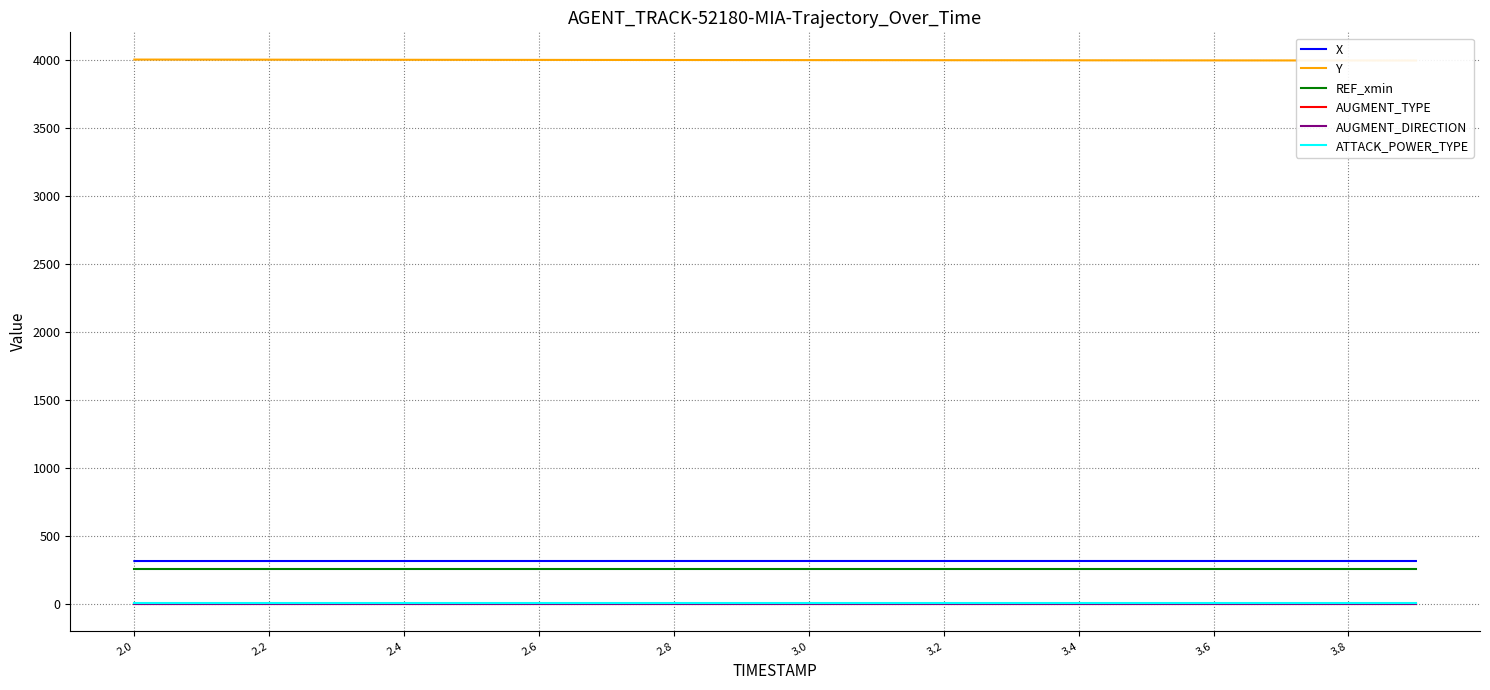

What is the value of the AUGMENT_DIRECTION point at the 19th from the left?

1.0